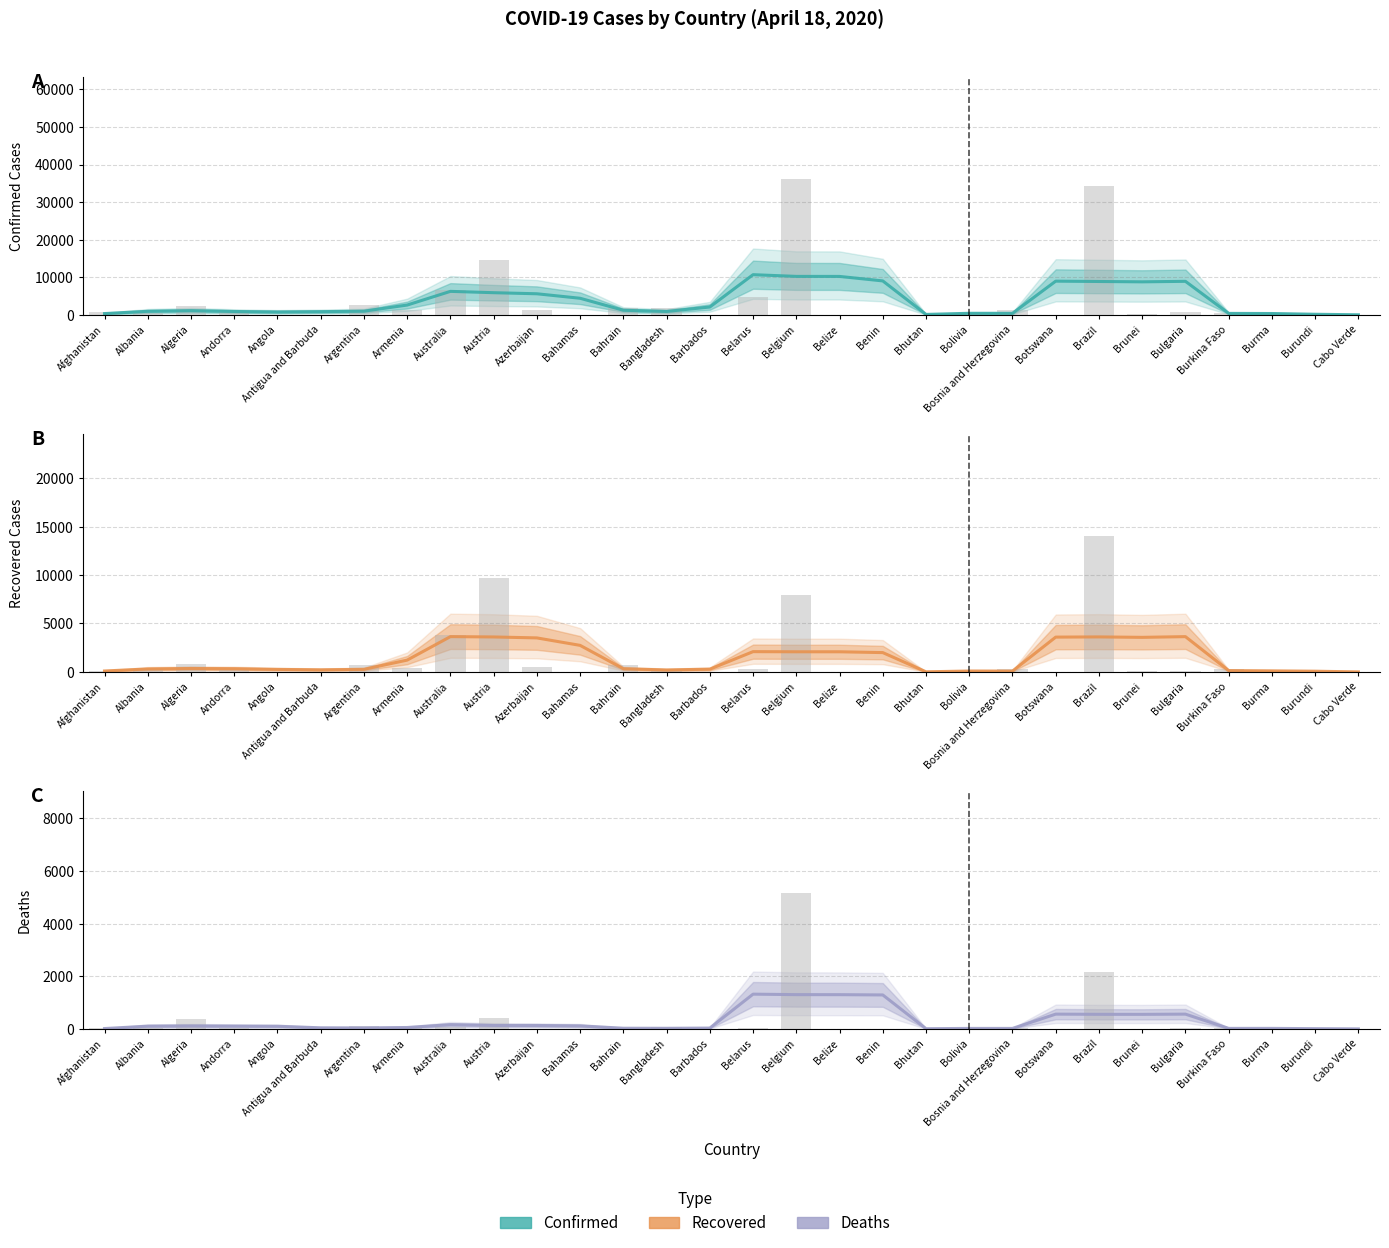

What position from the right is Azerbaijan?

20